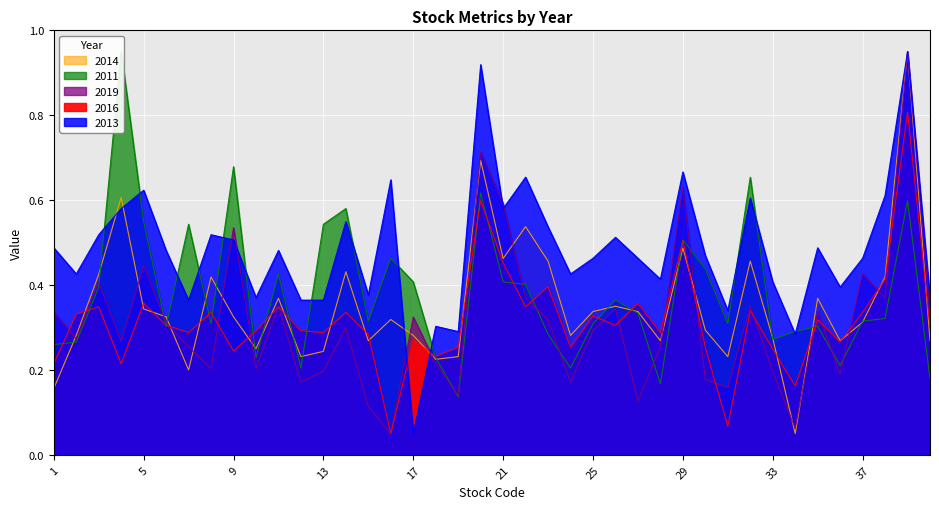

What value does the 2013 series have at 28?

0.4